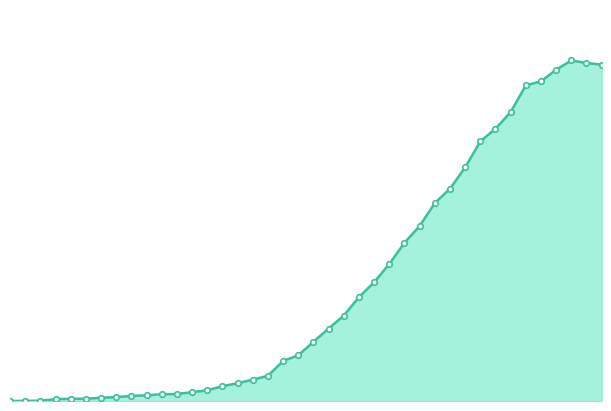

Does the chart display data point markers on the line(s)?

No